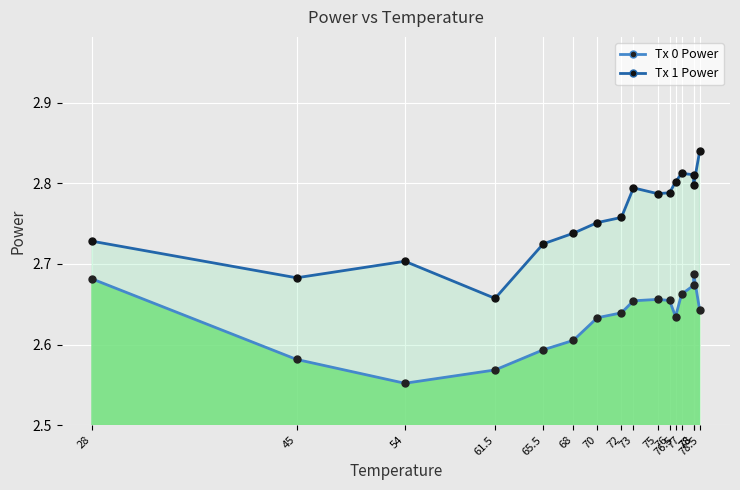

List the series in order of their overall mean, highest first.

Tx 1 Power line, Tx 0 Power line